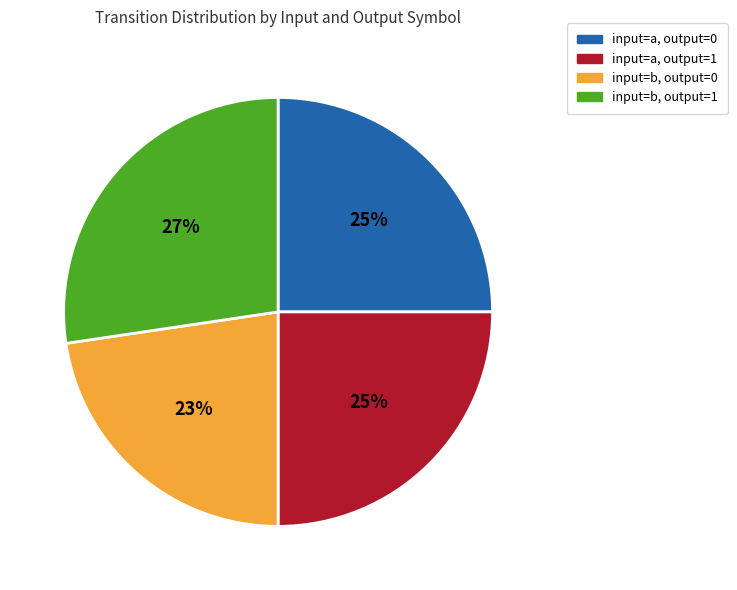

To the nearest percent, what is the average slice percentage?

25%